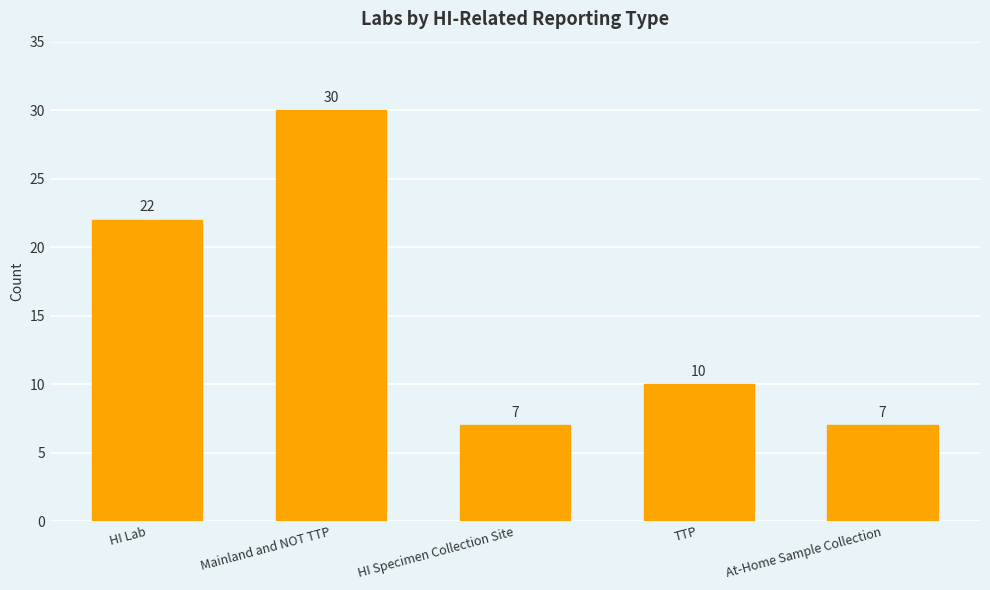

Reading left to right, what are all the values shown in this chart?

HI Lab=22	Mainland and NOT TTP=30	HI Specimen Collection Site=7	TTP=10	At-Home Sample Collection=7